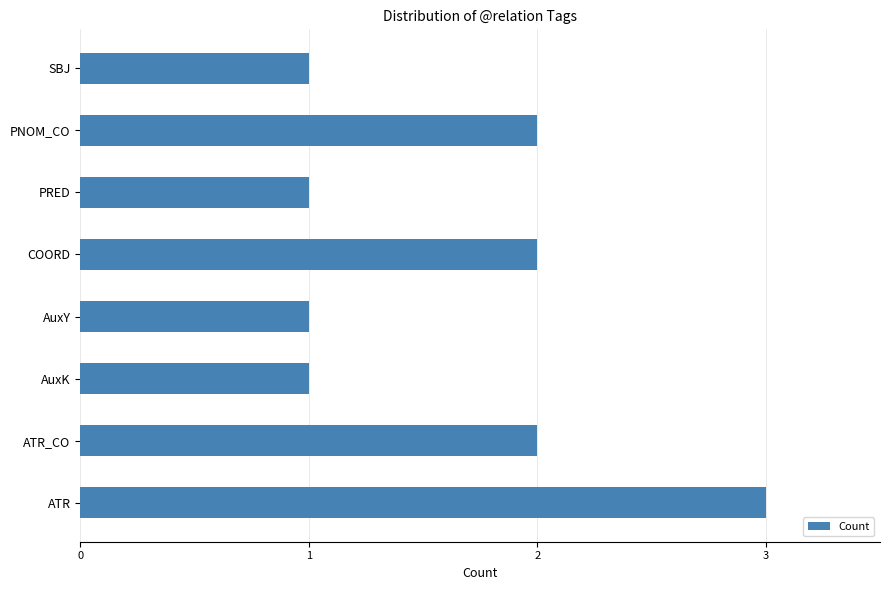

The chart shows a value of 2 at AuxY. True or false?

False